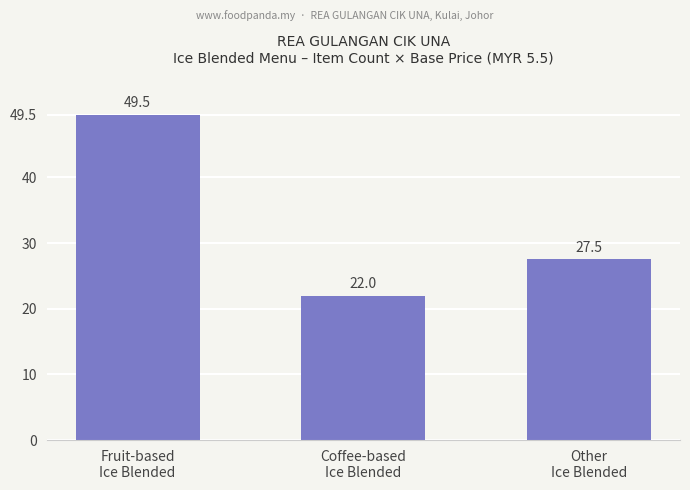

List the labels in order of value, smallest first.

Coffee-based
Ice Blended, Other
Ice Blended, Fruit-based
Ice Blended